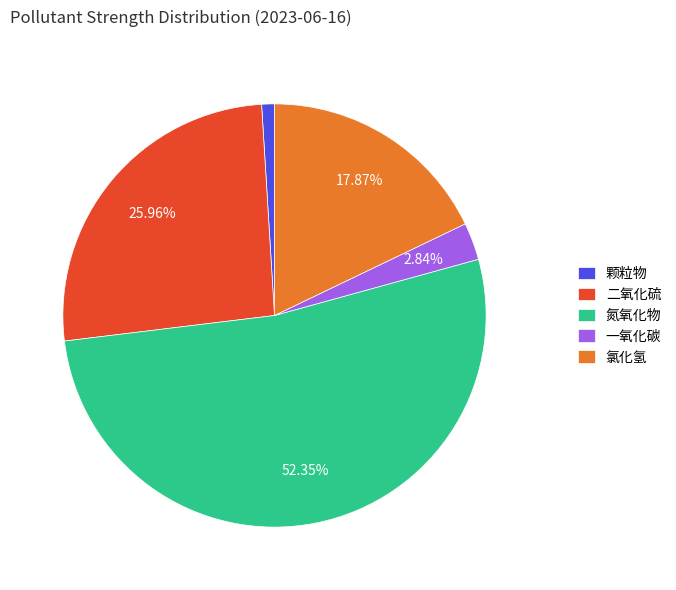

To the nearest percent, what is the difference between the largest and smallest slice percentages?

51%